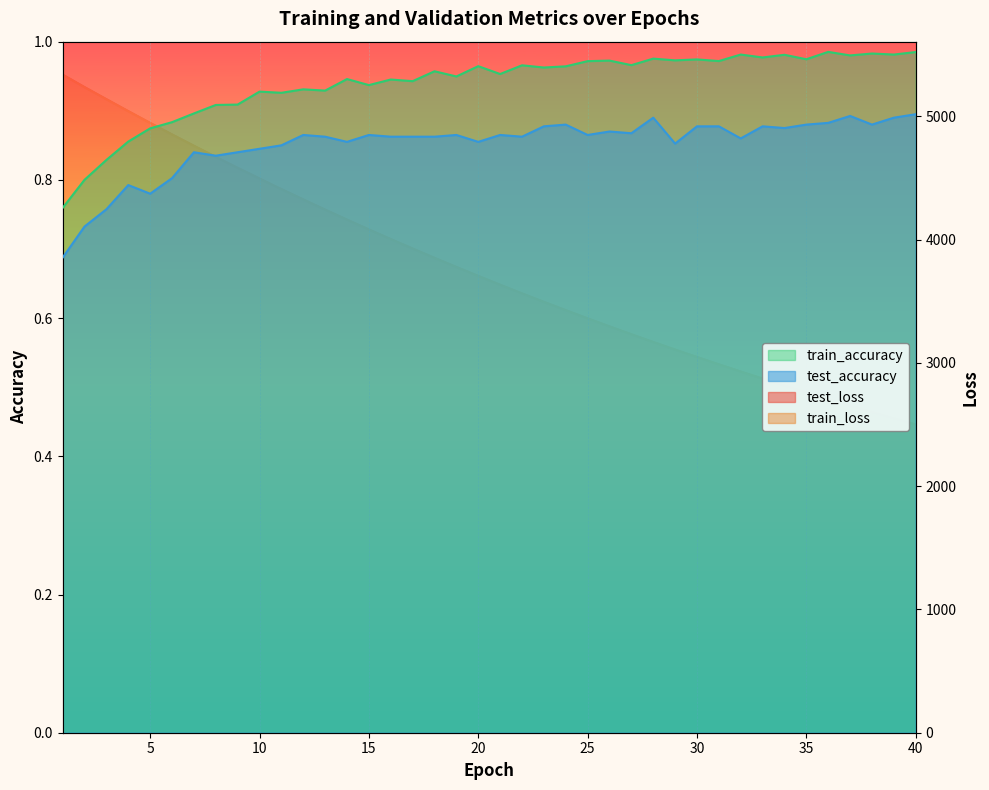

What is the smallest value displayed?

0.7